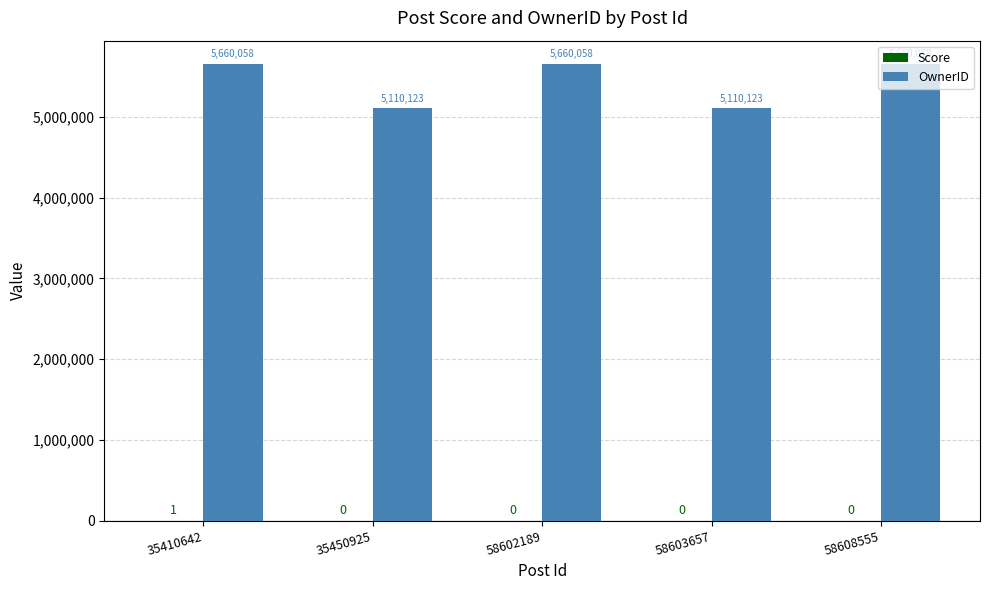

What is the total value across all series at 35410642?

5660059